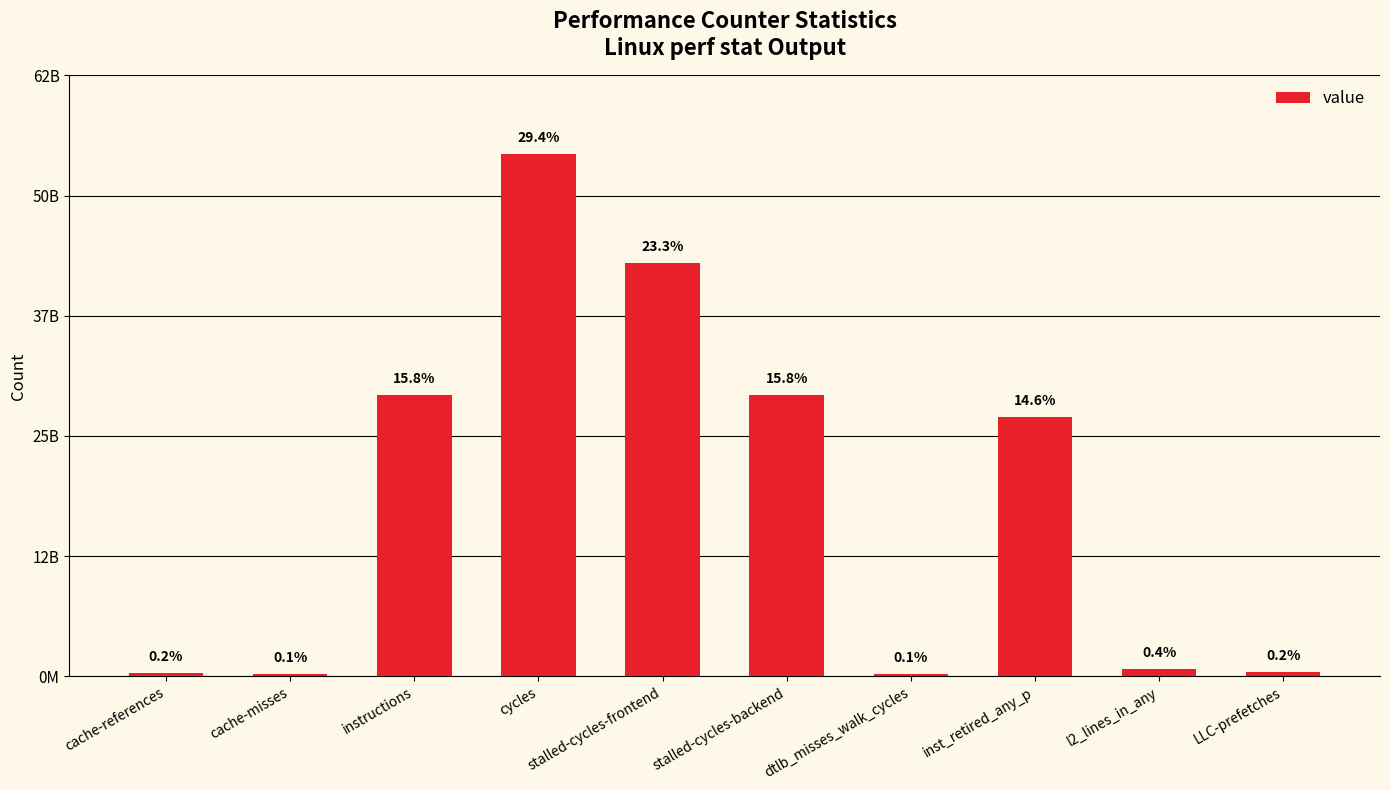

Between cache-references and dtlb_misses_walk_cycles, which is larger?

cache-references